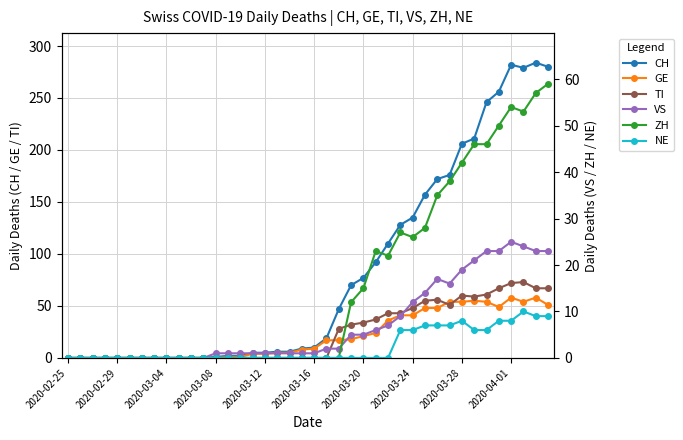

How many categories are shown in the chart?

40